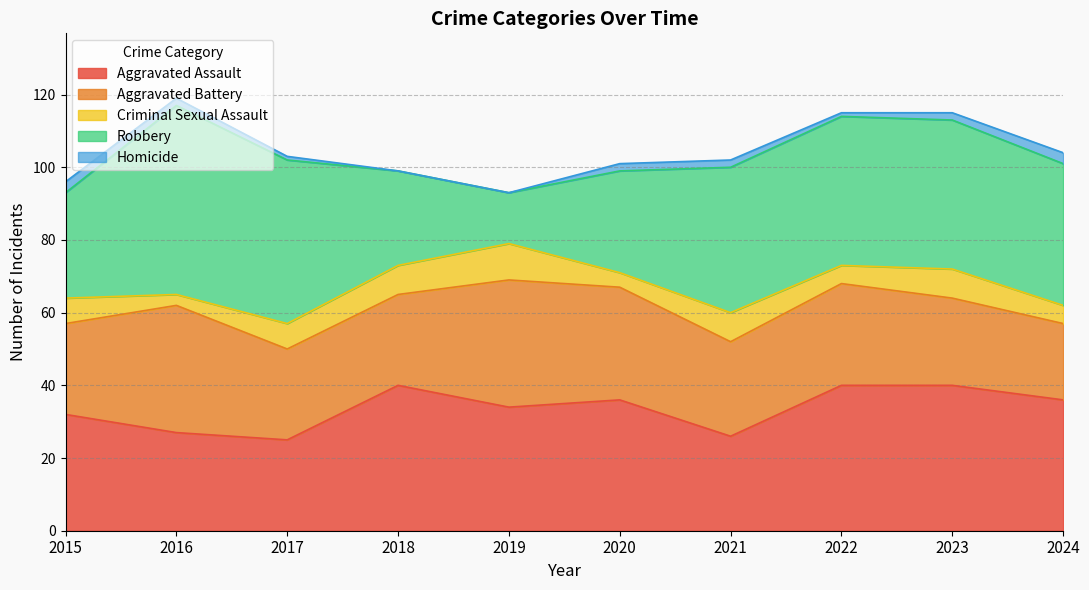

At how many categories does at least one series exceed 22?

10